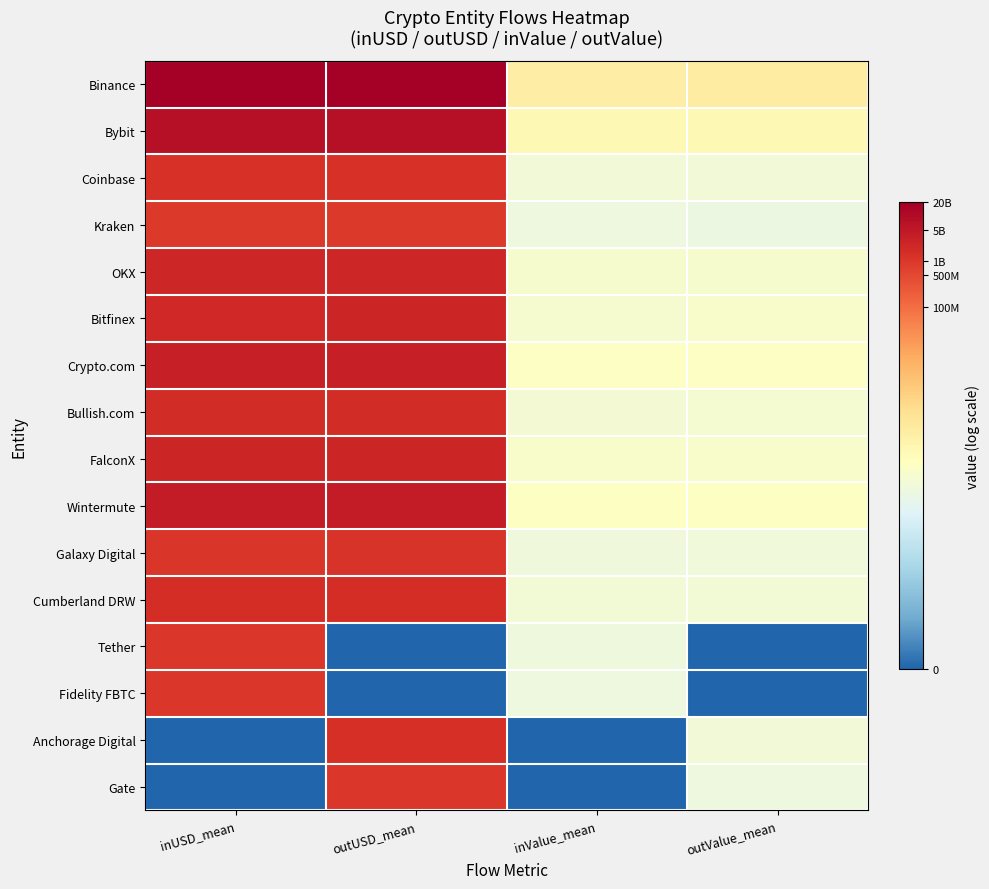

What is the total value across all series at outUSD_mean?

302.0